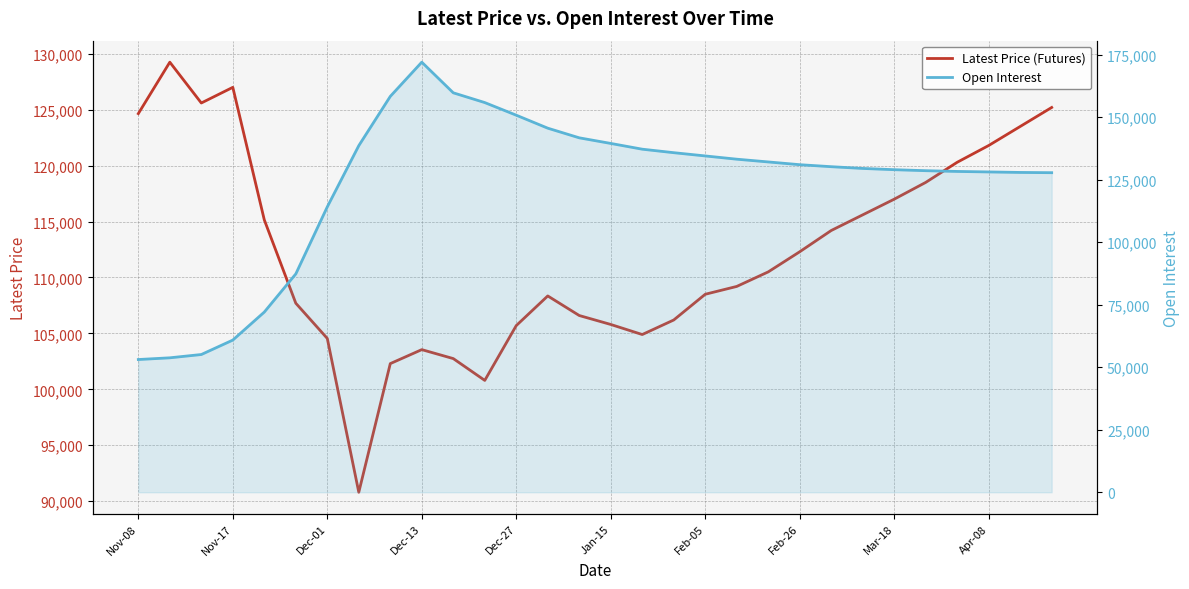

What is the label of the 27th point from the left?

26